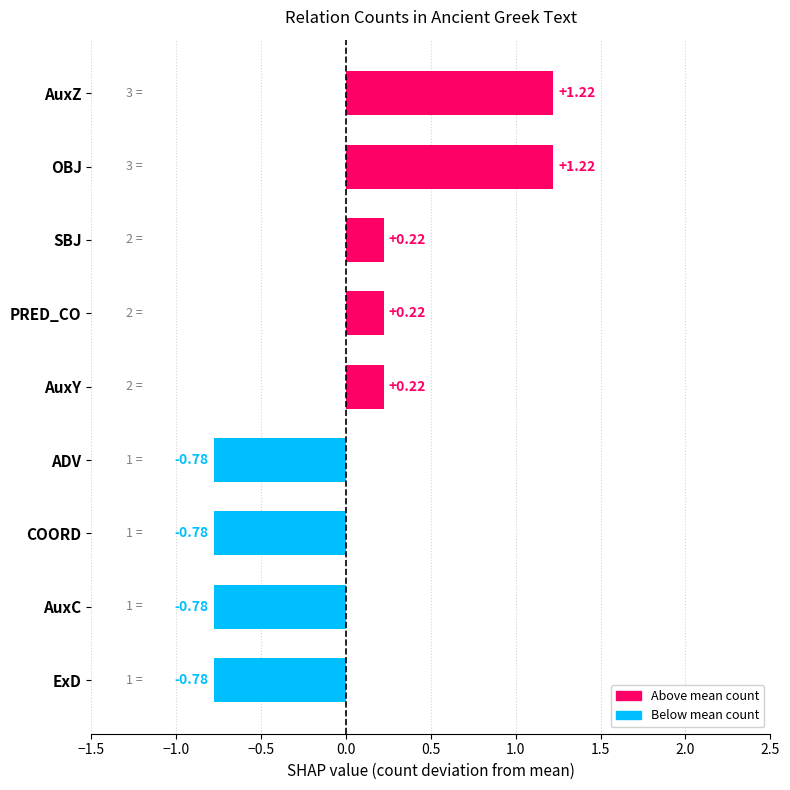

How many values are between 0 and 1?

3